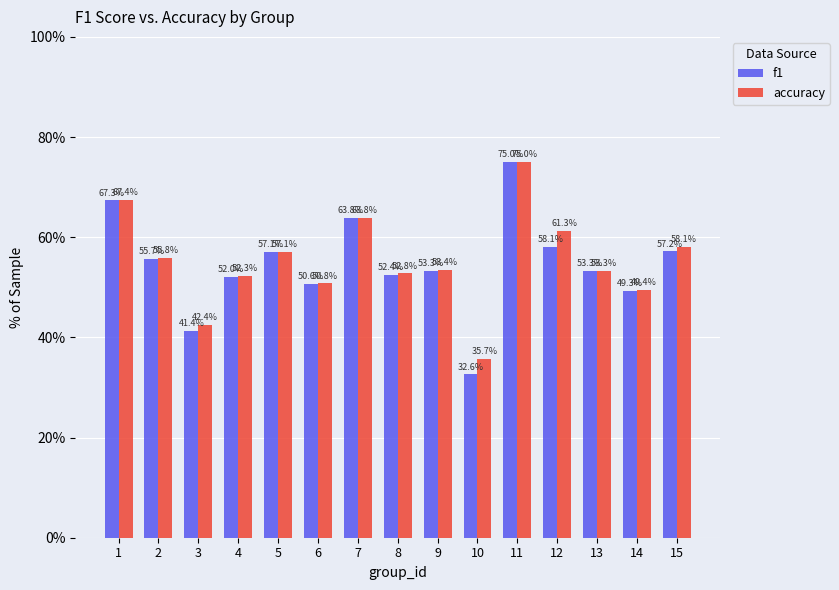

At how many categories does at least one series exceed 37?

14